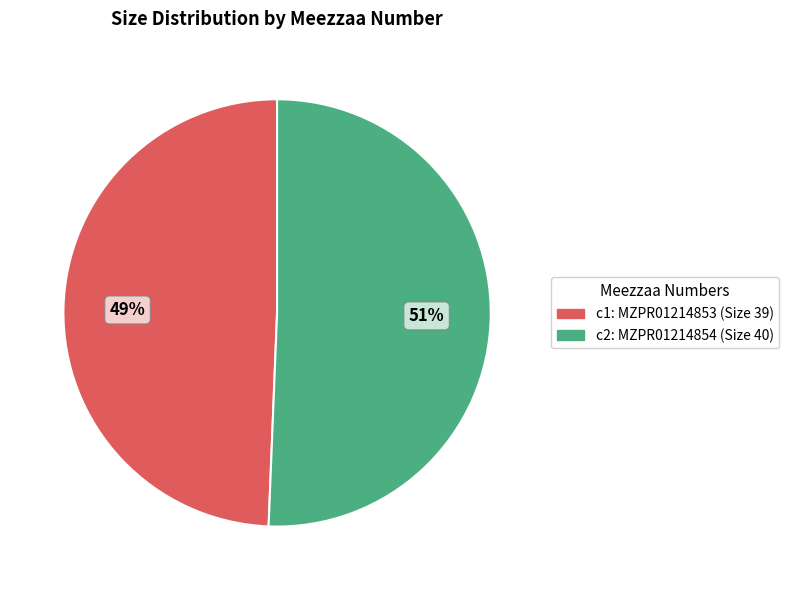

Is there a majority slice in this chart?

Yes